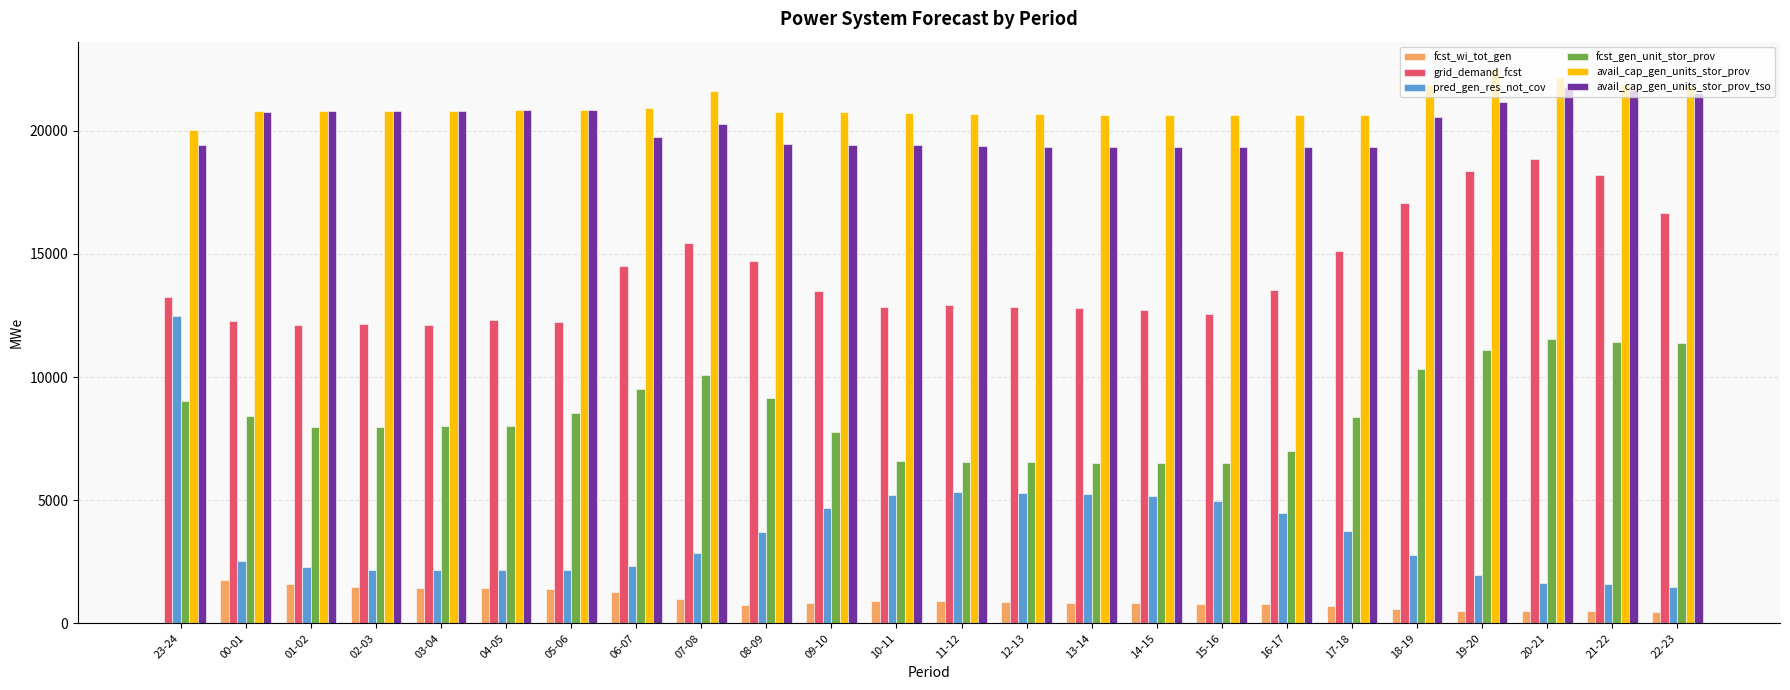

The value of avail_cap_gen_units_stor_prov_tso at 19-20 is 7301. True or false?

False